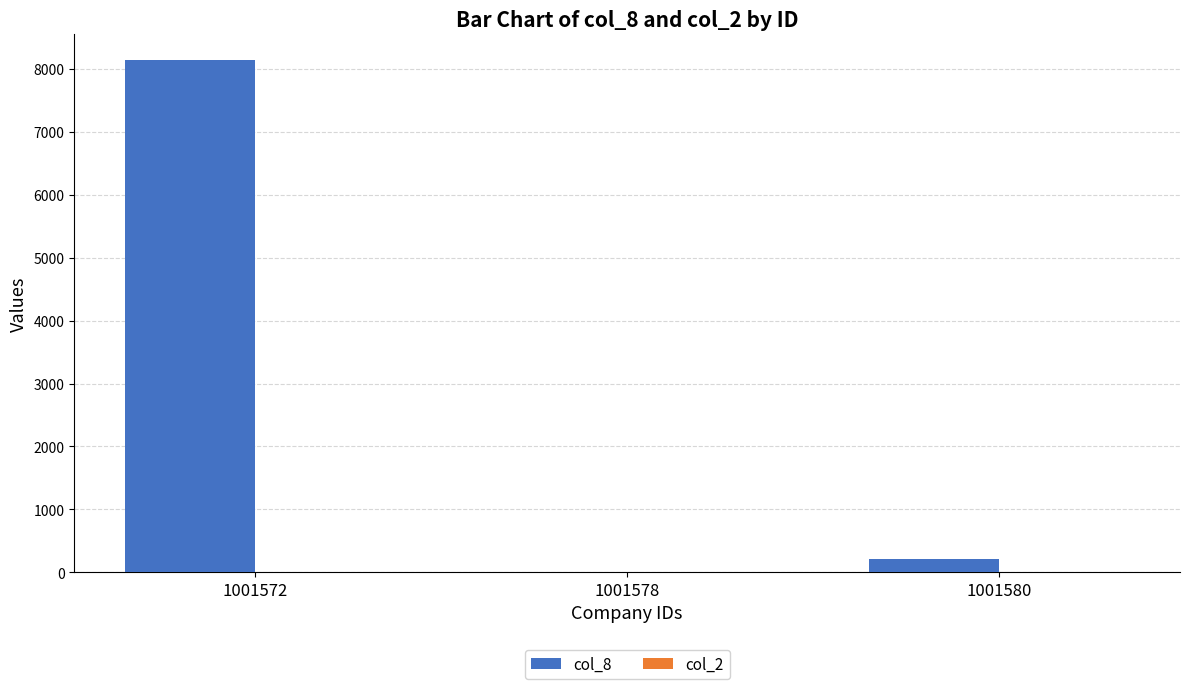

Is it true that col_8 equals 0 at 1001578?

True